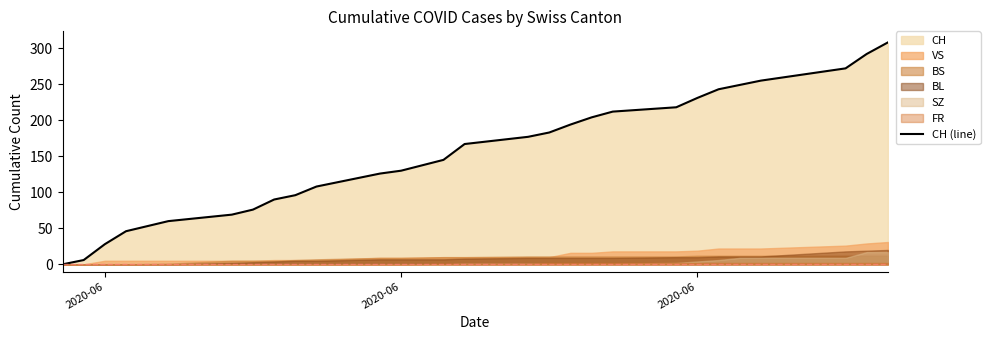

What is the value of the 5th point from the left?

60